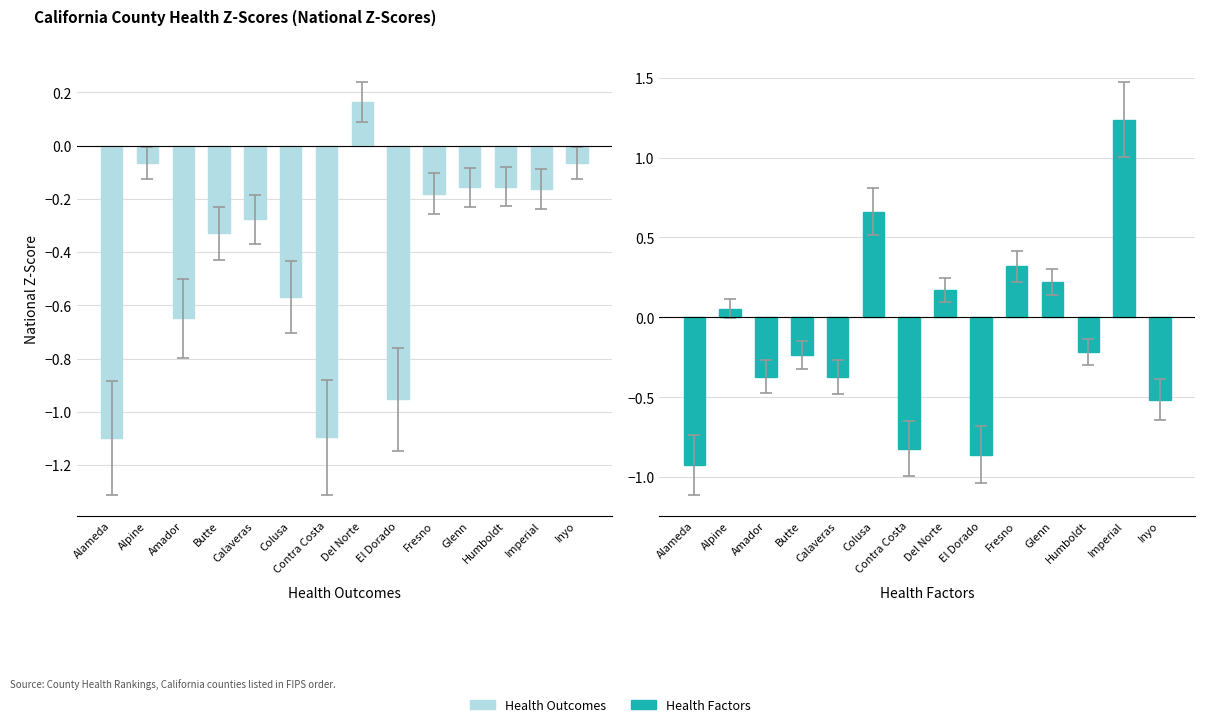

Rank the series at Calaveras from highest to lowest value.

Health Outcomes, Health Factors